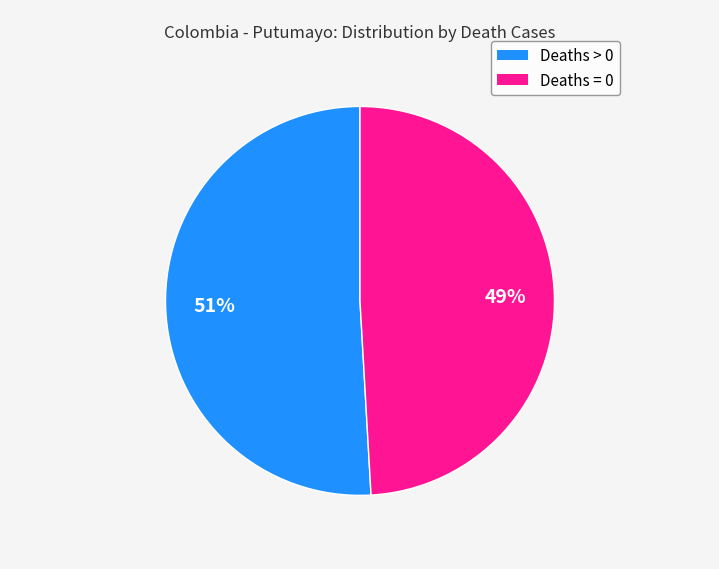

To the nearest percent, what is the combined percentage of Deaths = 0 and Deaths > 0?

100%